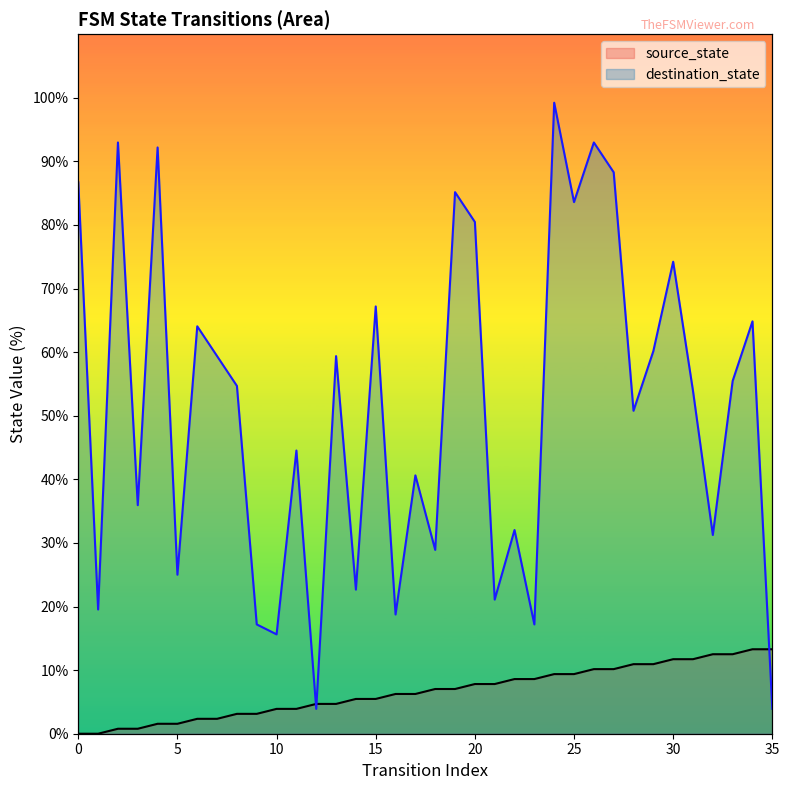

Reading left to right, list all the values displayed in this chart.

source_state: 0.0	0.0	0.8	0.8	1.6	1.6	2.3	2.3	3.1	3.1	3.9	3.9	4.7	4.7	5.5	5.5	6.2	6.2	7.0	7.0	7.8	7.8	8.6	8.6	9.4	9.4	10.2	10.2	10.9	10.9	11.7	11.7	12.5	12.5	13.3	13.3
destination_state: 86.7	19.5	93.0	35.9	92.2	25.0	64.1	59.4	54.7	17.2	15.6	44.5	3.9	59.4	22.7	67.2	18.8	40.6	28.9	85.2	80.5	21.1	32.0	17.2	99.2	83.6	93.0	88.3	50.8	60.2	74.2	53.9	31.2	55.5	64.8	3.9